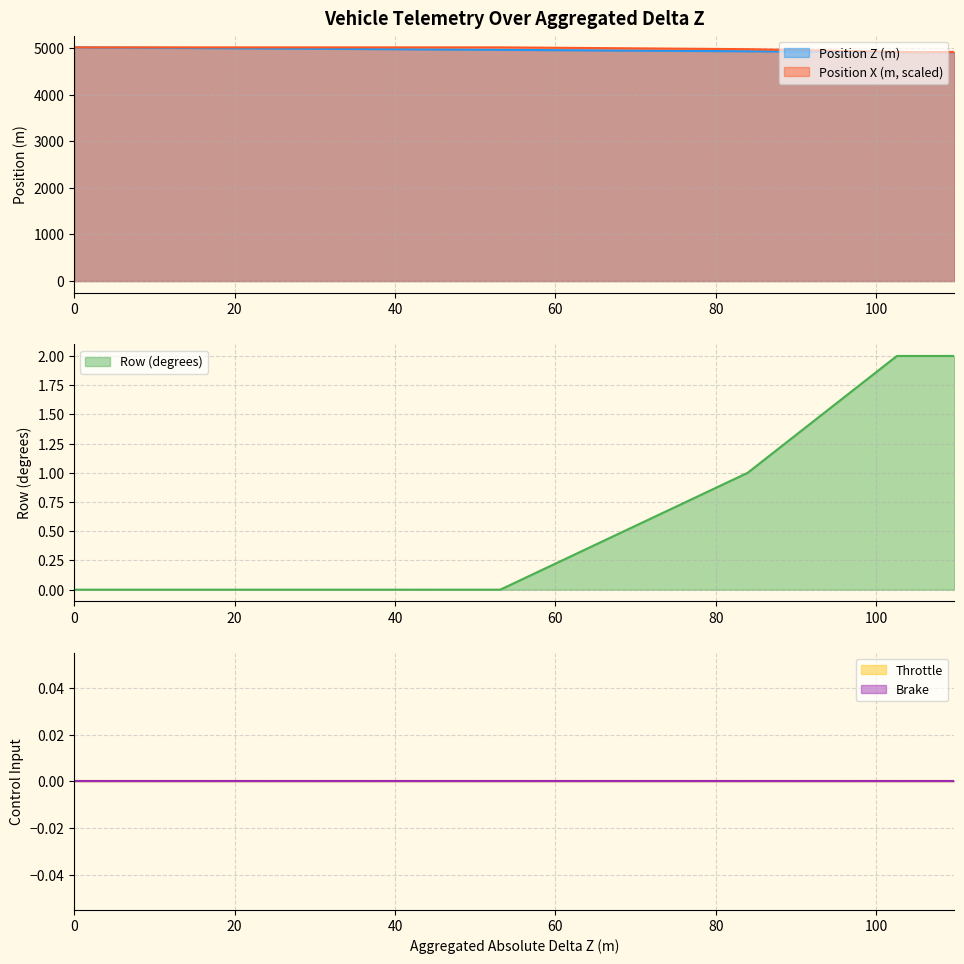

At how many categories does at least one series exceed 1639?

20